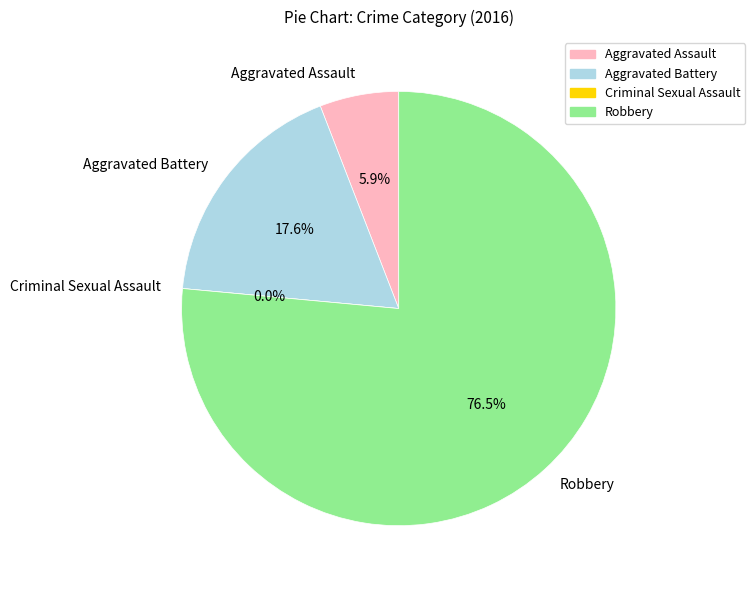

Approximately how many times larger is the value at Aggravated Battery compared to Aggravated Assault?

3.0